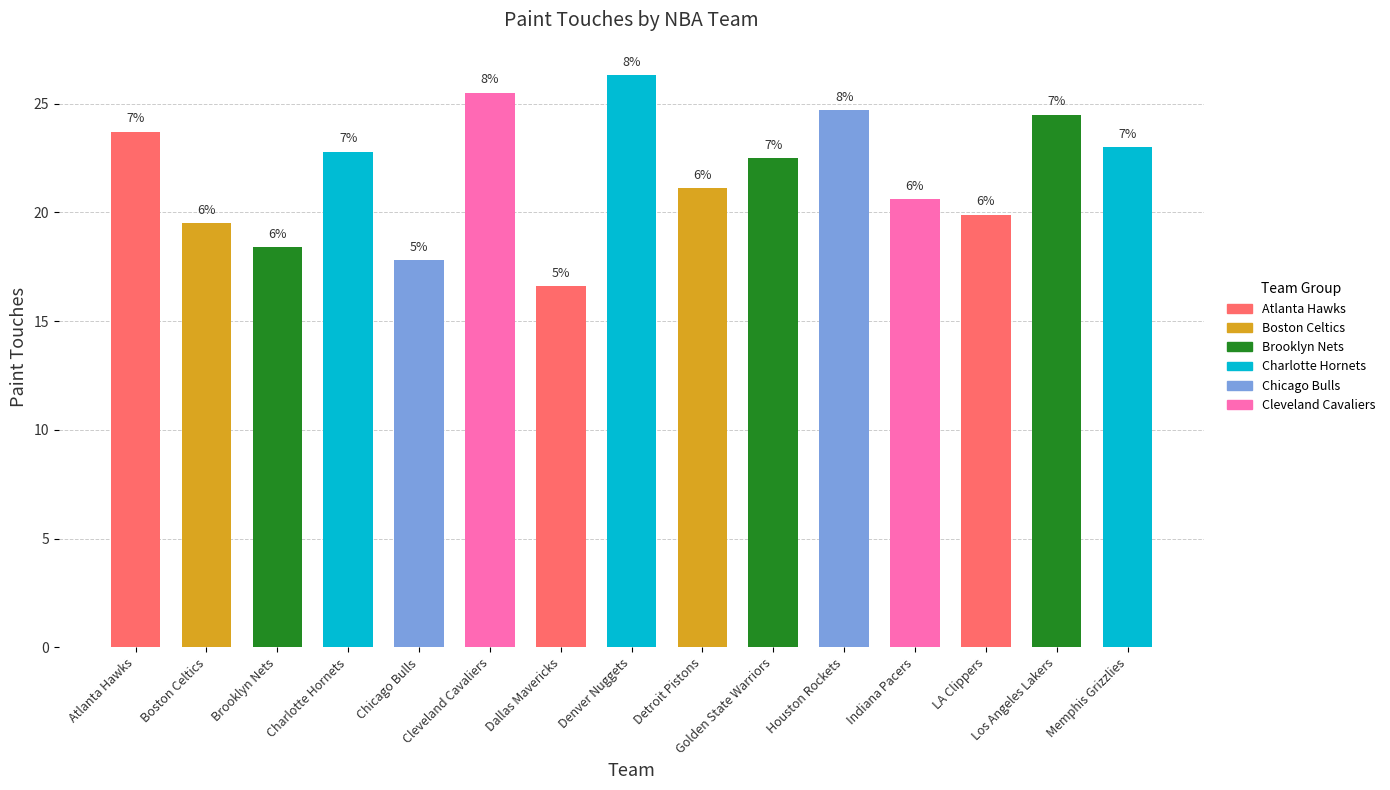

Does the chart contain any negative values?

No